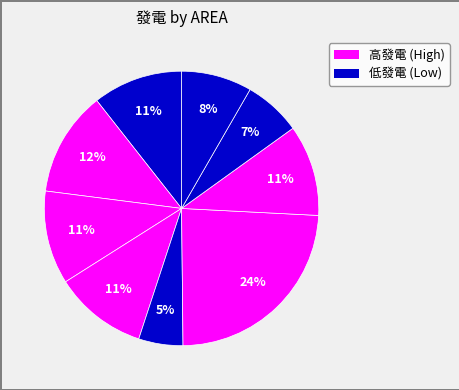

Count the number of slices in the pie.

9